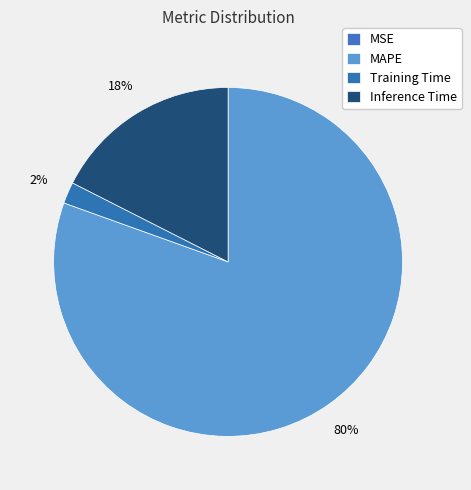

True or false: MAPE accounts for 92% of the total.

False